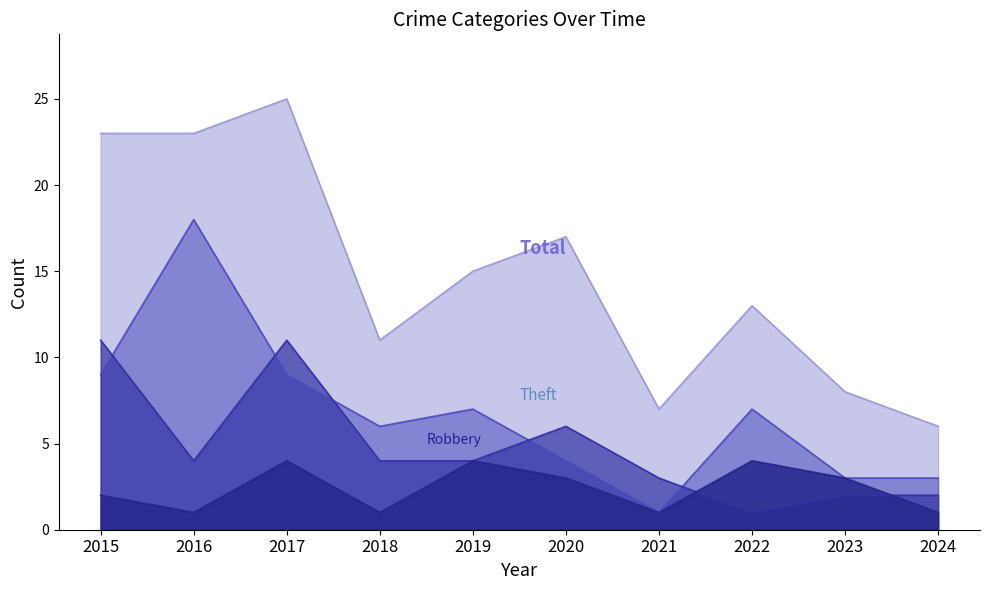

Reading left to right, list all the values displayed in this chart.

Aggravated Battery: 2015=2	2016=1	2017=4	2018=1	2019=4	2020=3	2021=1	2022=4	2023=3	2024=1
Robbery: 2015=11	2016=4	2017=11	2018=4	2019=4	2020=6	2021=3	2022=1	2023=2	2024=2
Theft: 2015=9	2016=18	2017=9	2018=6	2019=7	2020=4	2021=1	2022=7	2023=3	2024=3
Total: 2015=23	2016=23	2017=25	2018=11	2019=15	2020=17	2021=7	2022=13	2023=8	2024=6